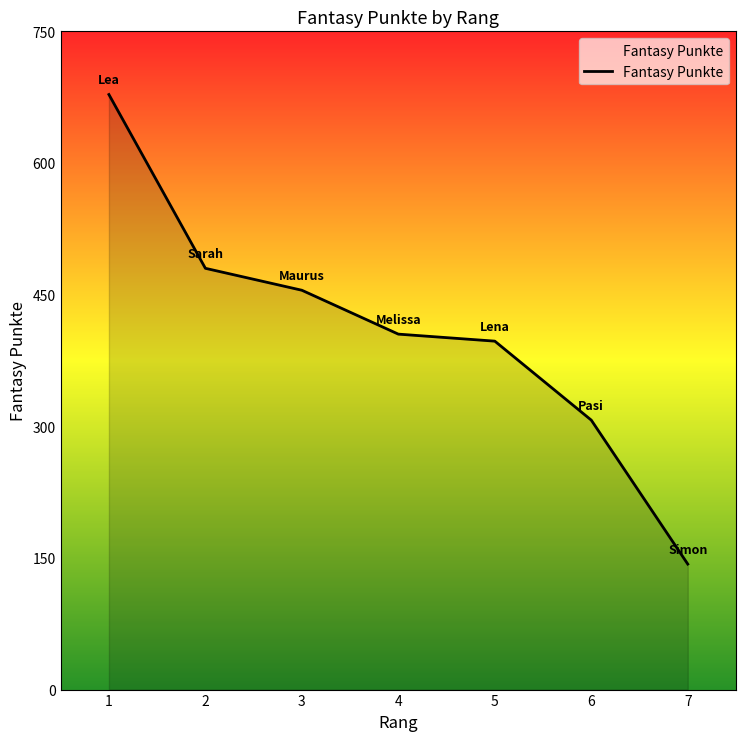

Does the chart have visible grid lines?

No